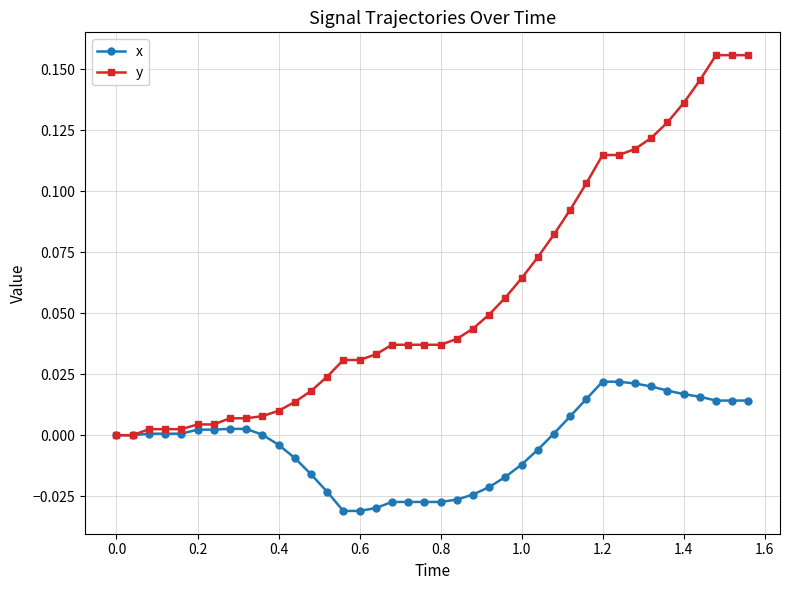

Which series has the largest total across all categories?

y